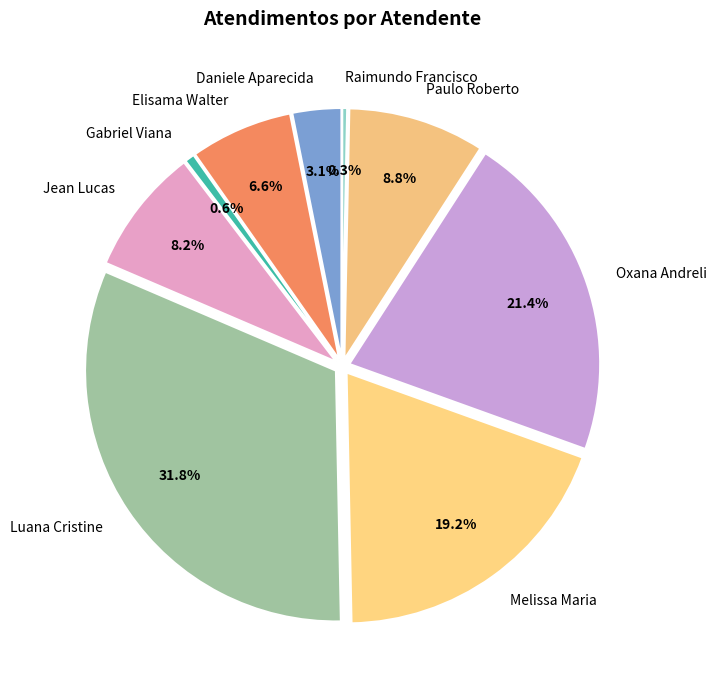

What is the change in value from Daniele Aparecida dos Santos to Paulo Roberto da Silva Junior?

+18